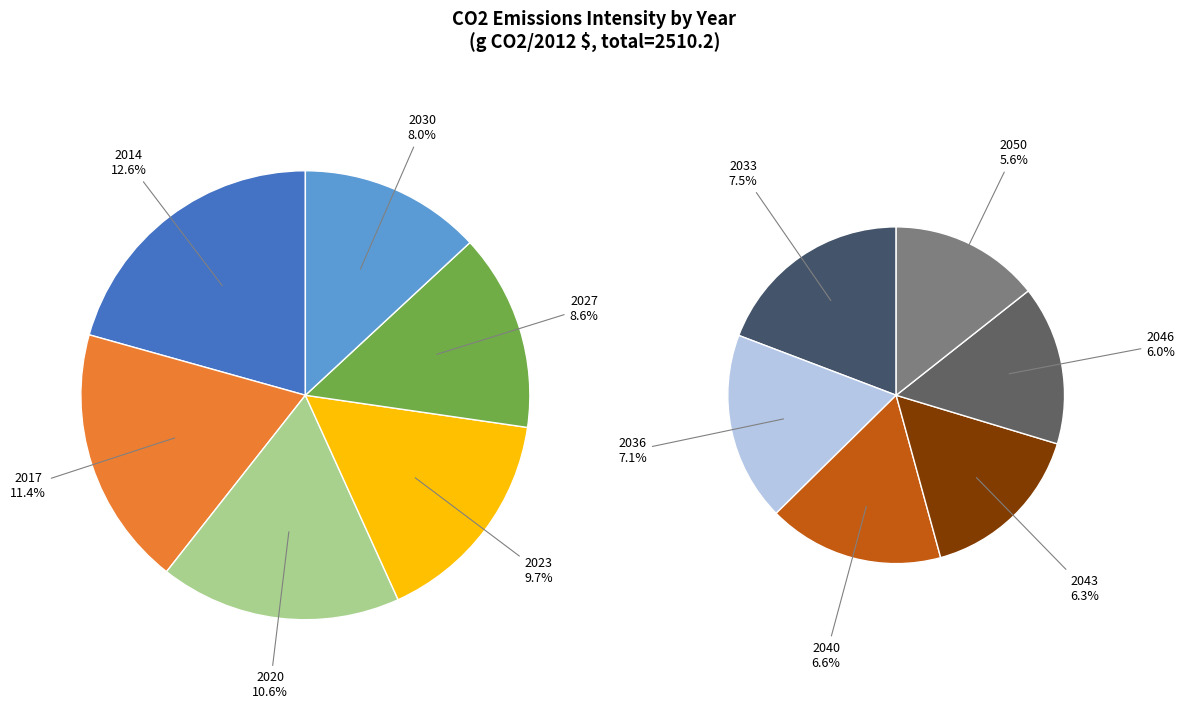

Which slice is the largest?

2014